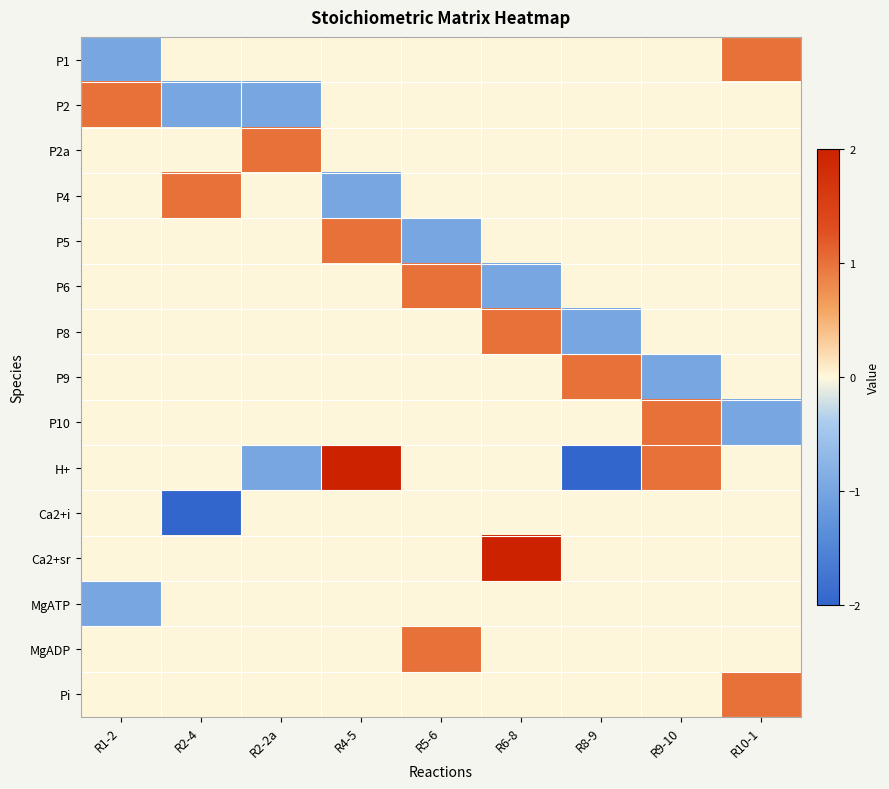

Reading left to right, list all the values displayed in this chart.

P1: R1-2=-1	R2-4=0	R2-2a=0	R4-5=0	R5-6=0	R6-8=0	R8-9=0	R9-10=0	R10-1=1
P2: R1-2=1	R2-4=-1	R2-2a=-1	R4-5=0	R5-6=0	R6-8=0	R8-9=0	R9-10=0	R10-1=0
P2a: R1-2=0	R2-4=0	R2-2a=1	R4-5=0	R5-6=0	R6-8=0	R8-9=0	R9-10=0	R10-1=0
P4: R1-2=0	R2-4=1	R2-2a=0	R4-5=-1	R5-6=0	R6-8=0	R8-9=0	R9-10=0	R10-1=0
P5: R1-2=0	R2-4=0	R2-2a=0	R4-5=1	R5-6=-1	R6-8=0	R8-9=0	R9-10=0	R10-1=0
P6: R1-2=0	R2-4=0	R2-2a=0	R4-5=0	R5-6=1	R6-8=-1	R8-9=0	R9-10=0	R10-1=0
P8: R1-2=0	R2-4=0	R2-2a=0	R4-5=0	R5-6=0	R6-8=1	R8-9=-1	R9-10=0	R10-1=0
P9: R1-2=0	R2-4=0	R2-2a=0	R4-5=0	R5-6=0	R6-8=0	R8-9=1	R9-10=-1	R10-1=0
P10: R1-2=0	R2-4=0	R2-2a=0	R4-5=0	R5-6=0	R6-8=0	R8-9=0	R9-10=1	R10-1=-1
H+: R1-2=0	R2-4=0	R2-2a=-1	R4-5=2	R5-6=0	R6-8=0	R8-9=-2	R9-10=1	R10-1=0
Ca2+i: R1-2=0	R2-4=-2	R2-2a=0	R4-5=0	R5-6=0	R6-8=0	R8-9=0	R9-10=0	R10-1=0
Ca2+sr: R1-2=0	R2-4=0	R2-2a=0	R4-5=0	R5-6=0	R6-8=2	R8-9=0	R9-10=0	R10-1=0
MgATP: R1-2=-1	R2-4=0	R2-2a=0	R4-5=0	R5-6=0	R6-8=0	R8-9=0	R9-10=0	R10-1=0
MgADP: R1-2=0	R2-4=0	R2-2a=0	R4-5=0	R5-6=1	R6-8=0	R8-9=0	R9-10=0	R10-1=0
Pi: R1-2=0	R2-4=0	R2-2a=0	R4-5=0	R5-6=0	R6-8=0	R8-9=0	R9-10=0	R10-1=1